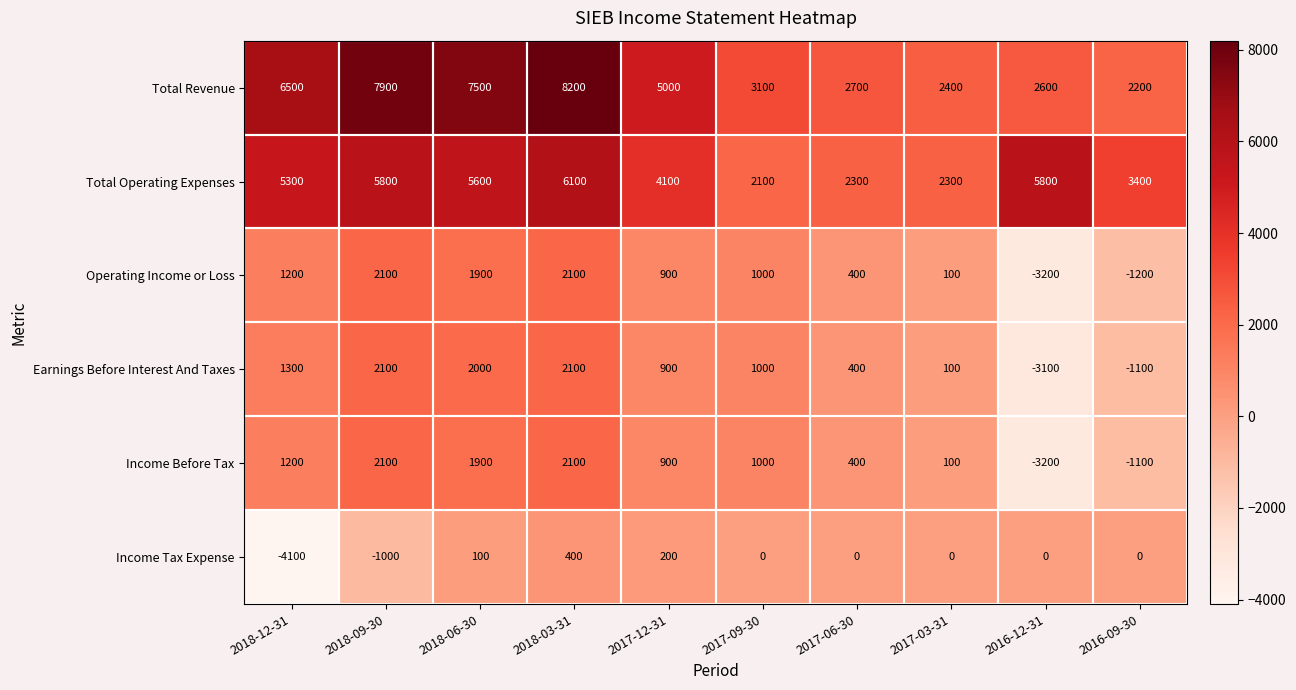

Which label corresponds to the smallest value in the chart?

2018-12-31